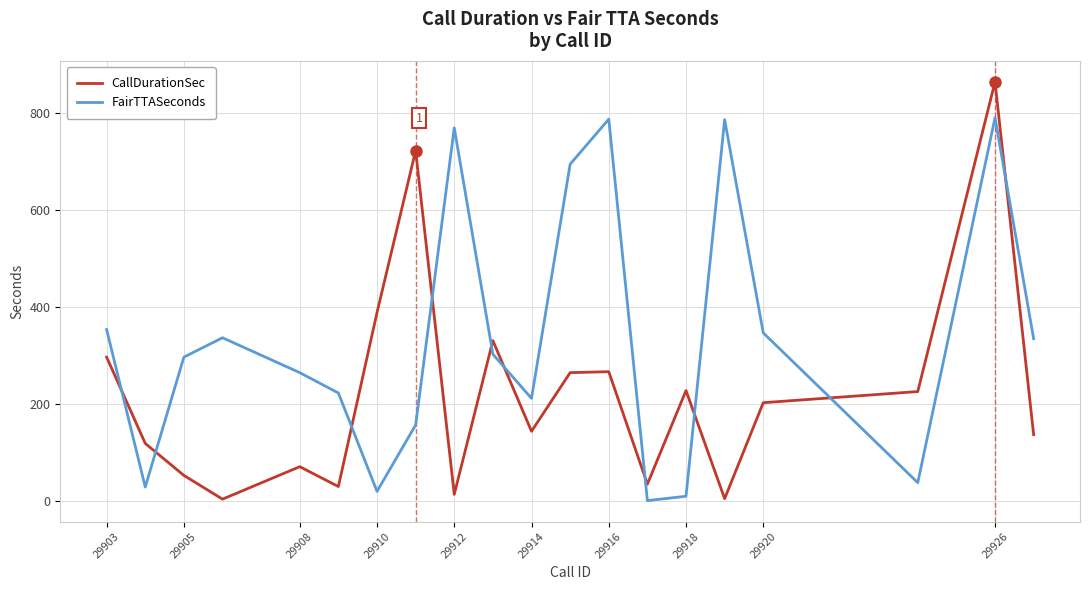

At how many categories does at least one series exceed 290?

13